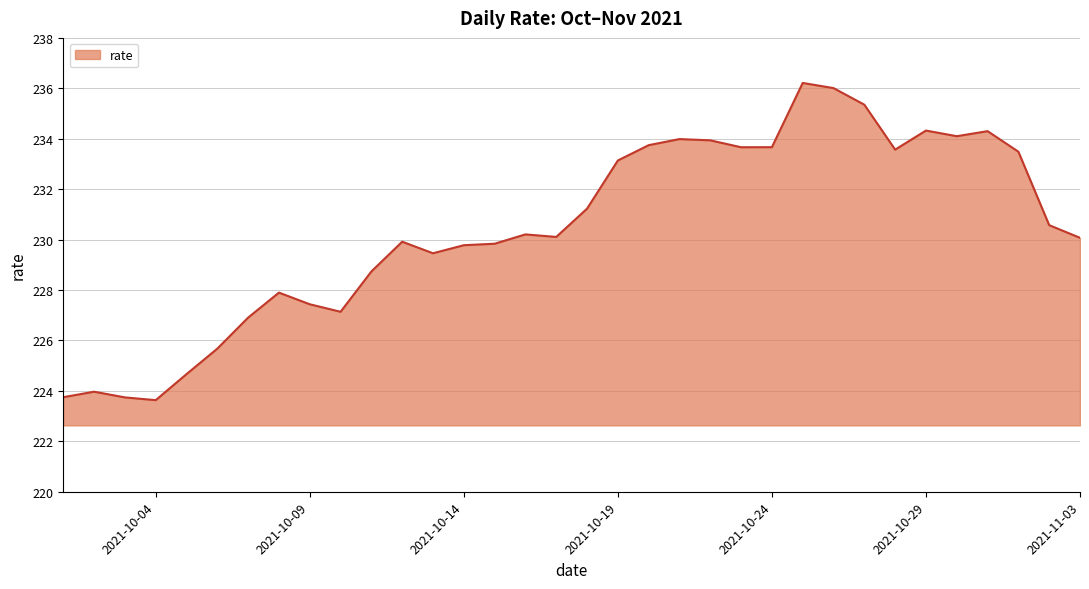

What is the greatest value displayed?

236.2